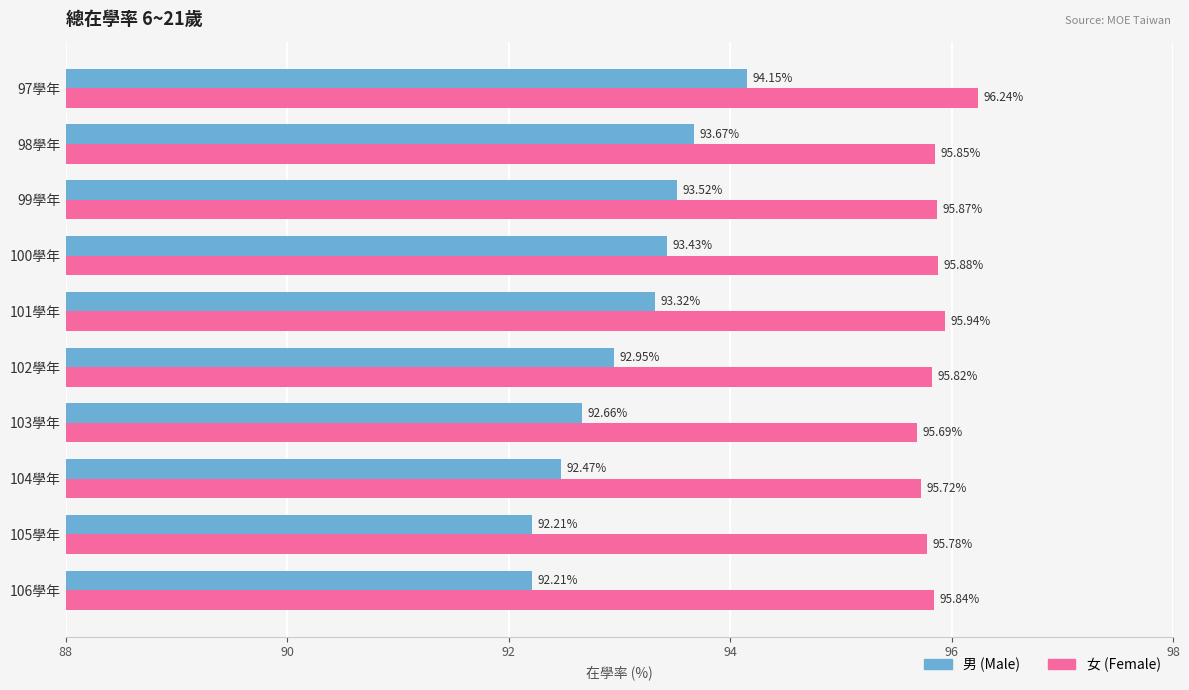

Which series has the largest range (max minus min)?

男 (Male)